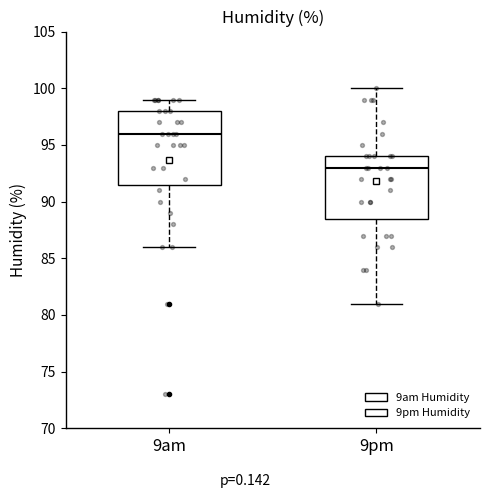

Reading left to right, read every box against the y-axis: the position of its median line, the range the box covers, and the ends of its whiskers. The values are not printed on the chart, so give them approximately, as read against the axis.

9am: median 96.0, box 91.5 to 98.0, whiskers 86.0 to 99.0
9pm: median 93.0, box 88.5 to 94.0, whiskers 81.0 to 100.0